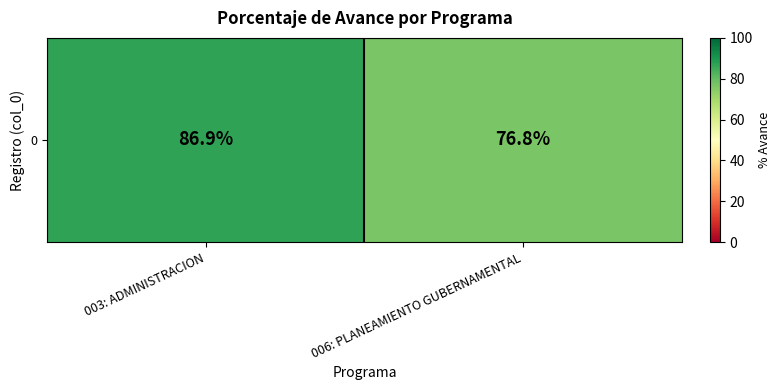

Count the number of values greater than 86.

1